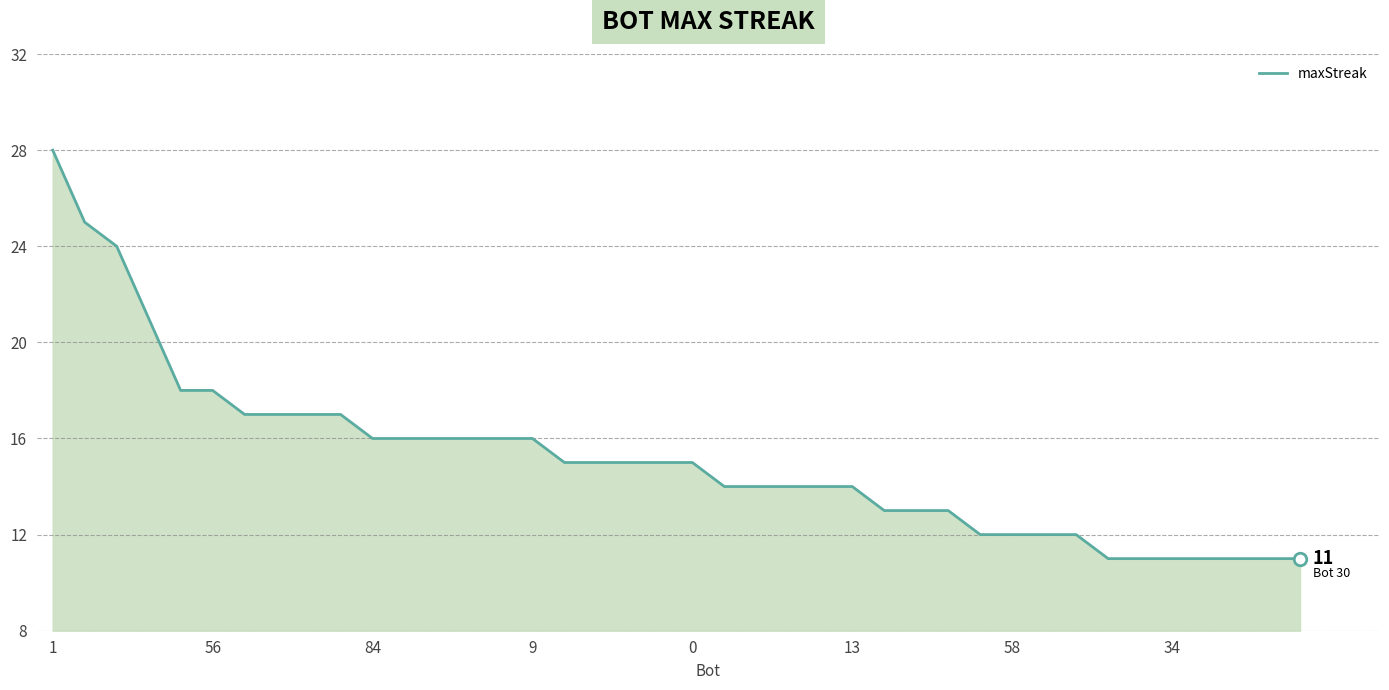

What is the average value?

15